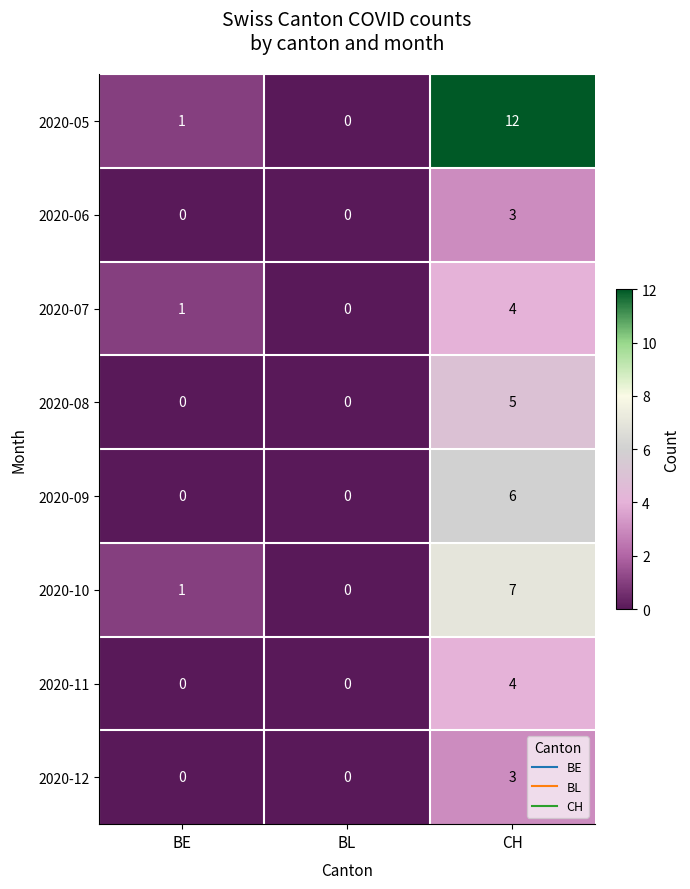

What is the greatest value displayed?

12